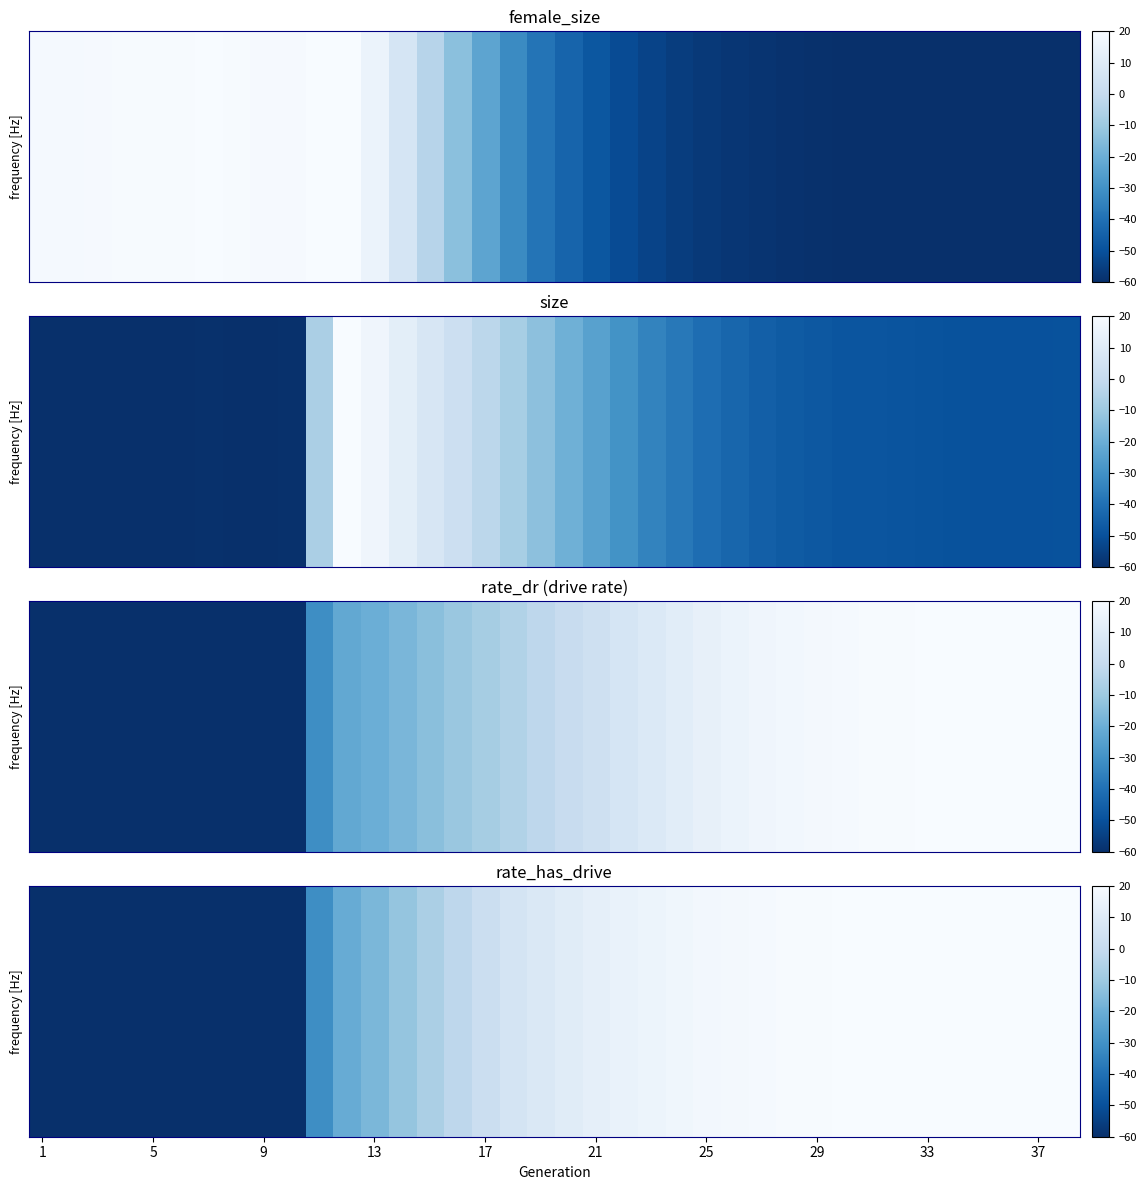

What is the smallest value displayed?

-60.0